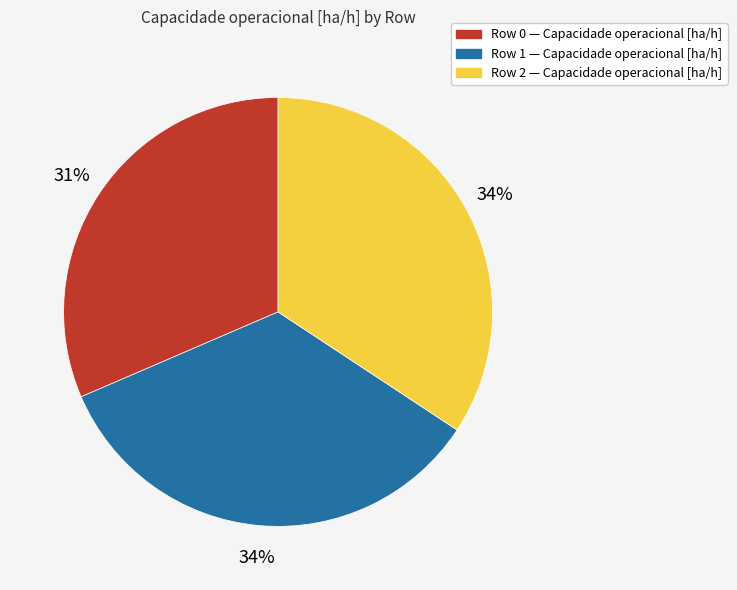

Approximately how many times larger is the value at Row 1 compared to Row 2?

1.0